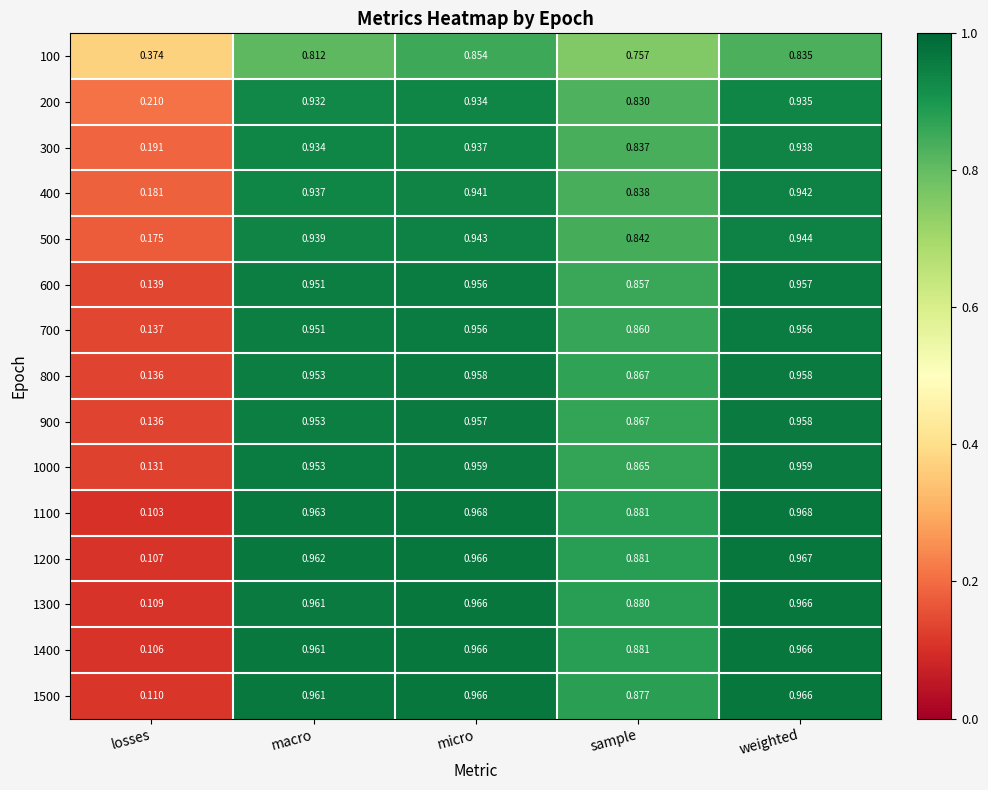

What is the total value across all series at macro?

14.1